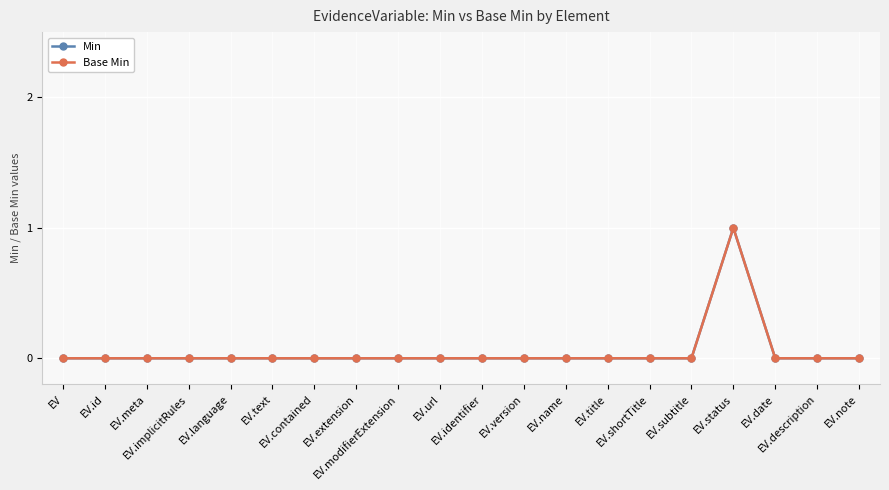

True or false: Min and Base Min cross at least once.

False